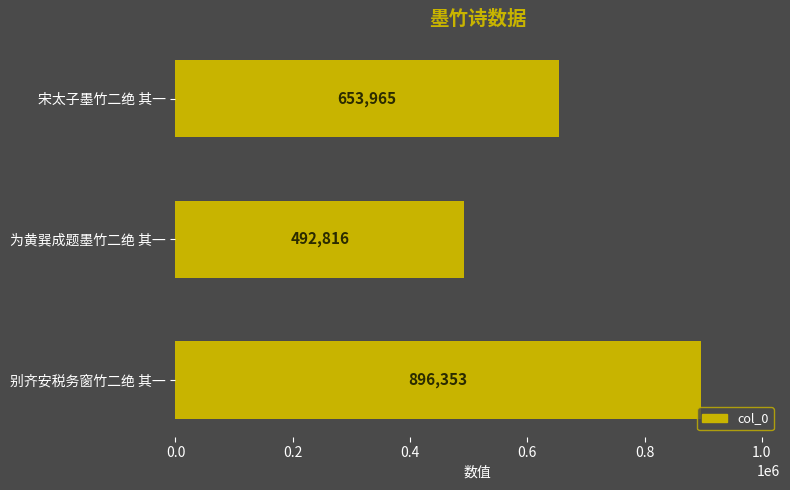

What is the label of the 2nd bar from the bottom?

为黄巽成题墨竹二绝 其一